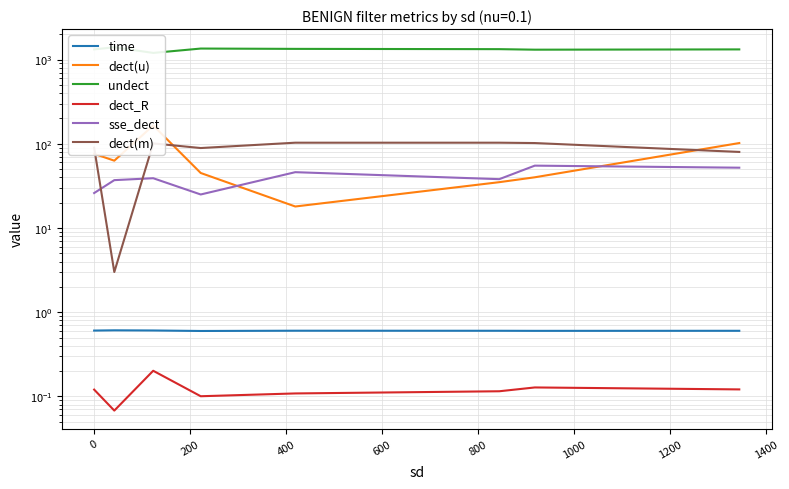

What is the label of the 2nd point from the right?

1000